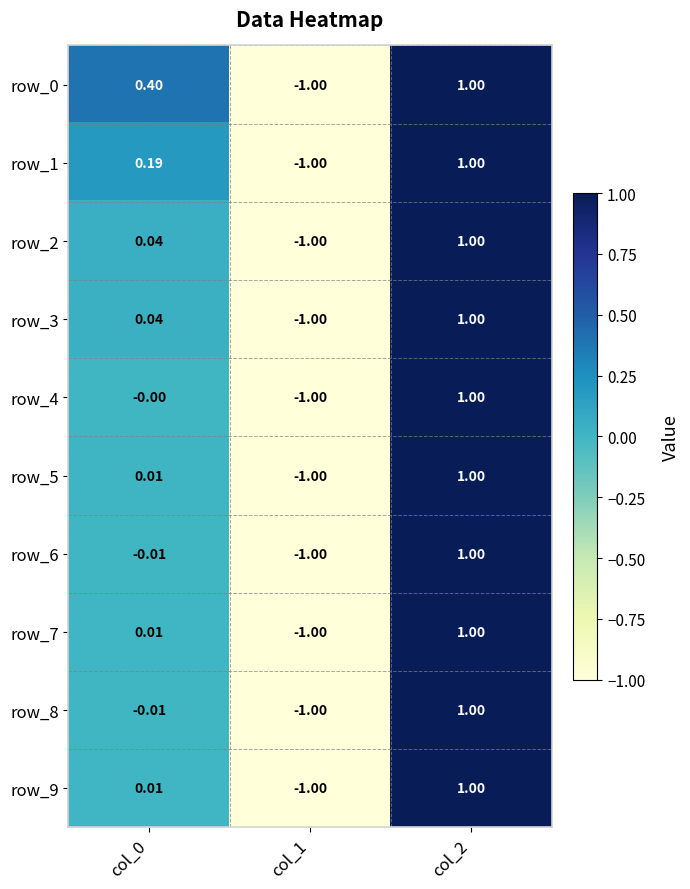

What is the difference between the row_5 values at col_0 and col_1?

1.0